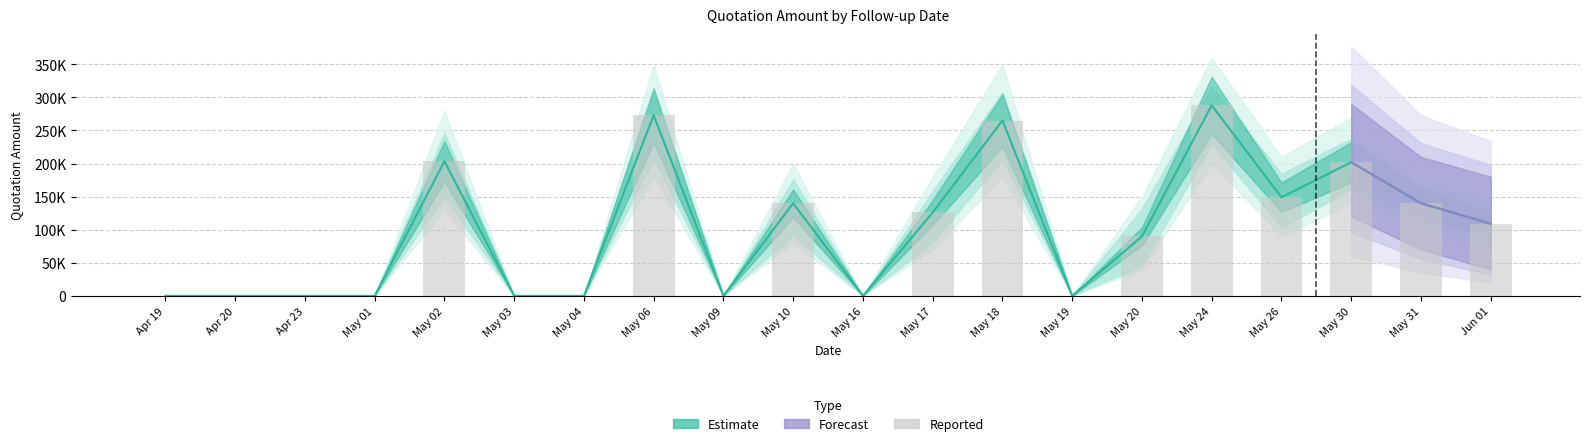

Does the chart contain any negative values?

No